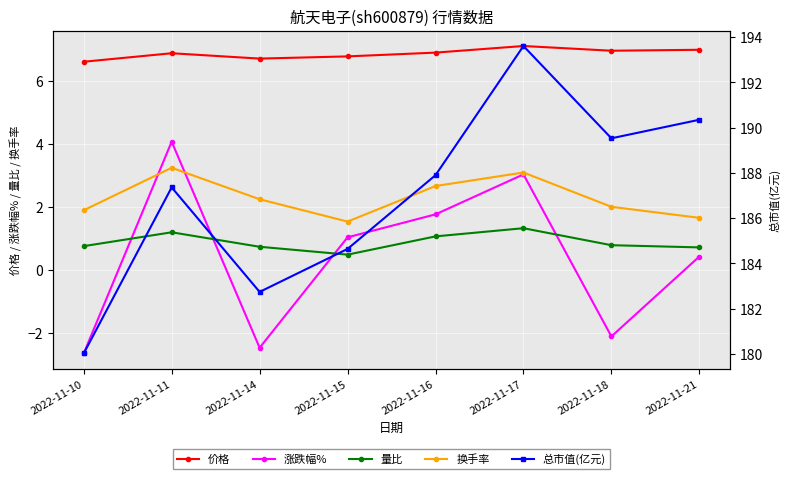

What is the spread (max minus min) of values at 2022-11-11?

186.2